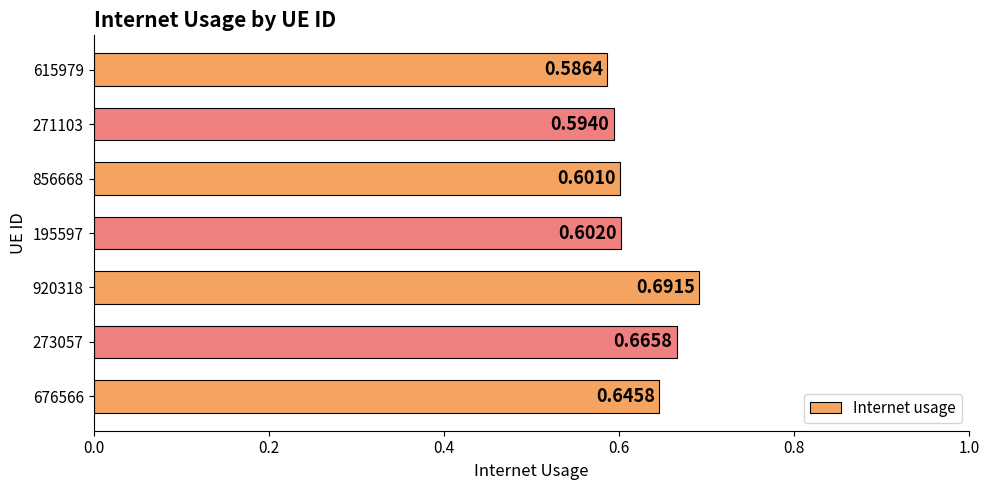

What is the sum of the values at 615979 and 271103?

1.2